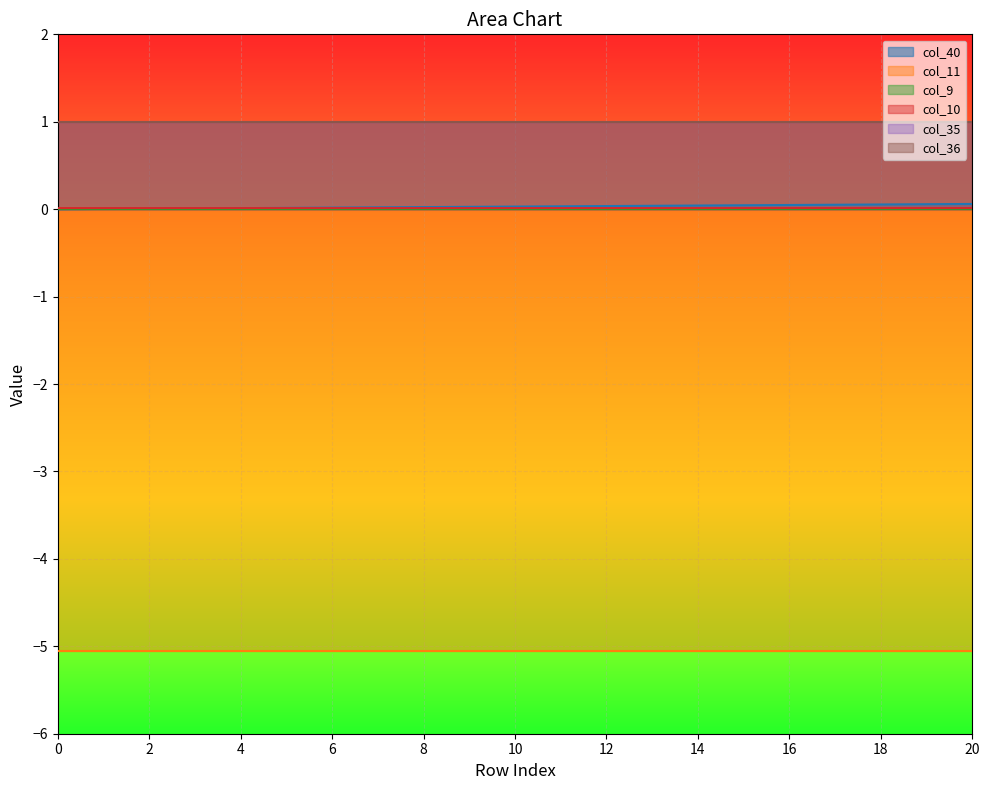

How many lines are shown in the chart?

6